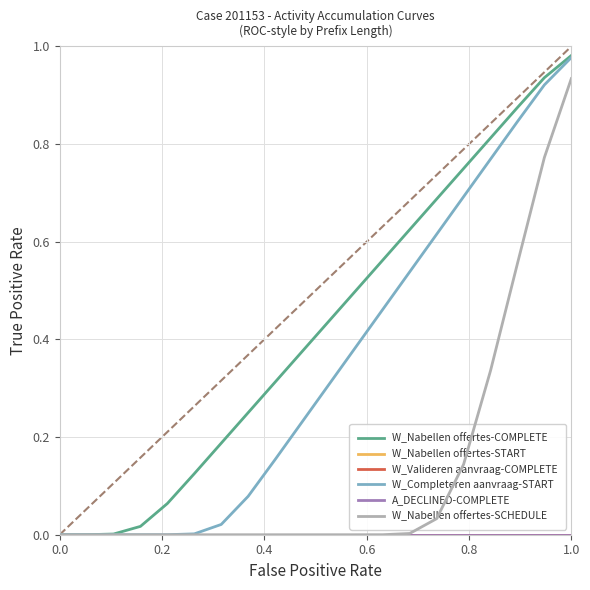

True or false: W_Nabellen offertes-SCHEDULE has a value of 0.4 at 1.0.

False